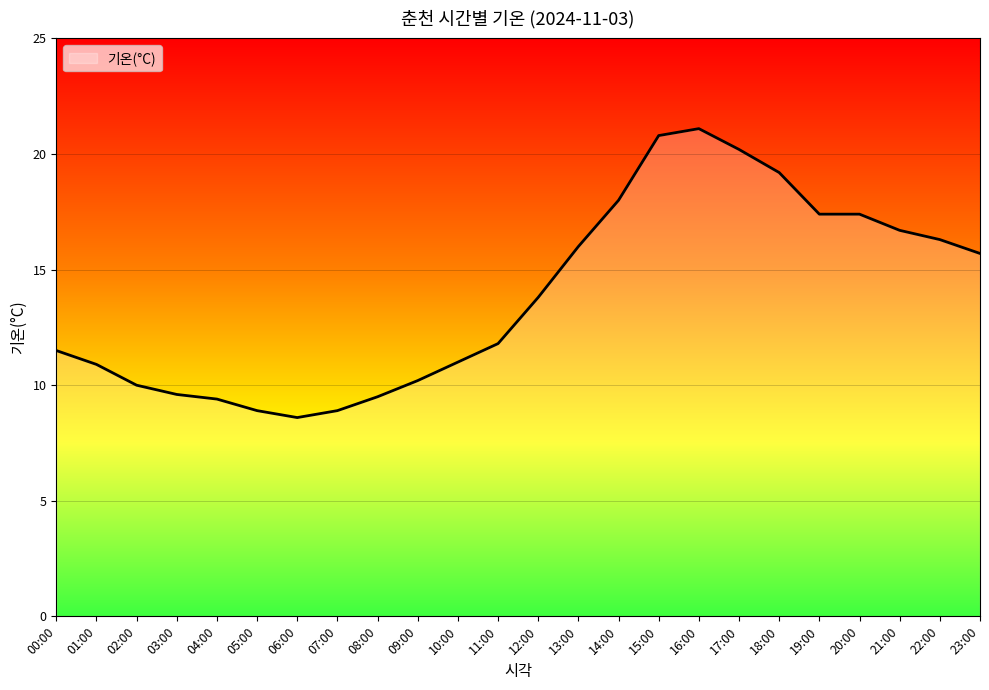

Does the chart display data point markers on the line(s)?

No